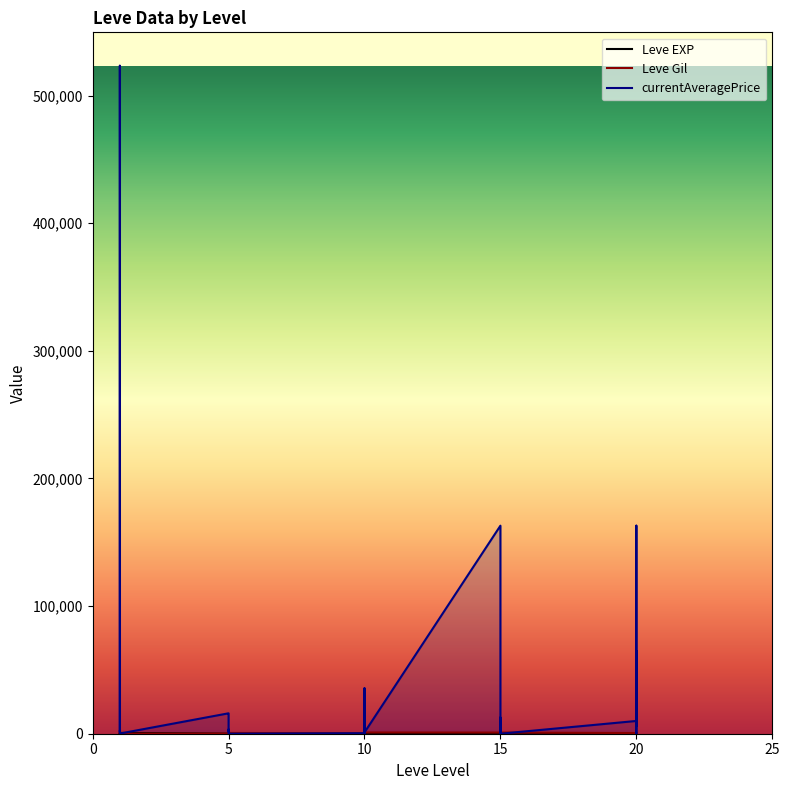

Where is Leve EXP nearest to the value 315?

20